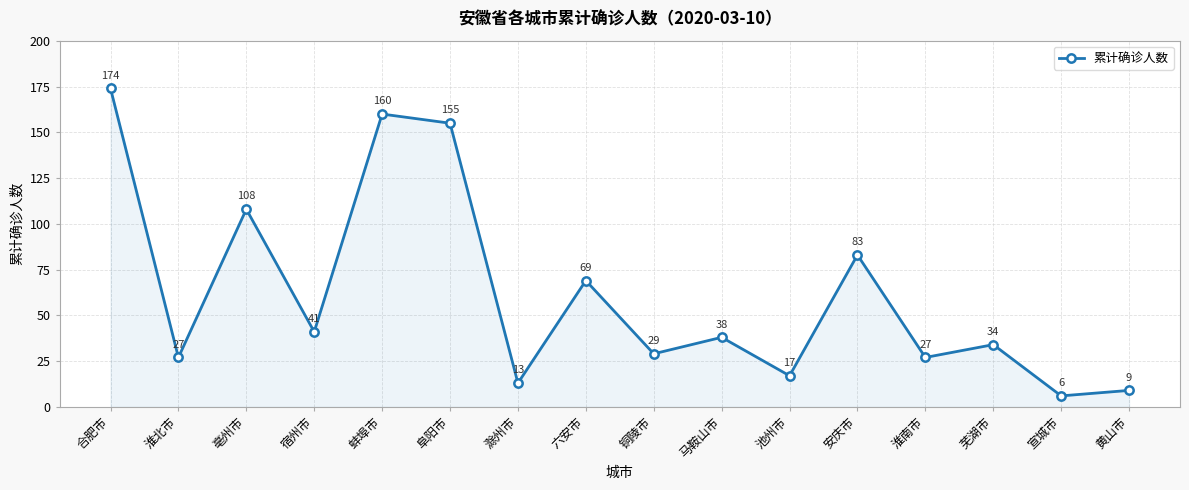

Approximately how many times larger is the value at 淮南市 compared to 安庆市?

0.3